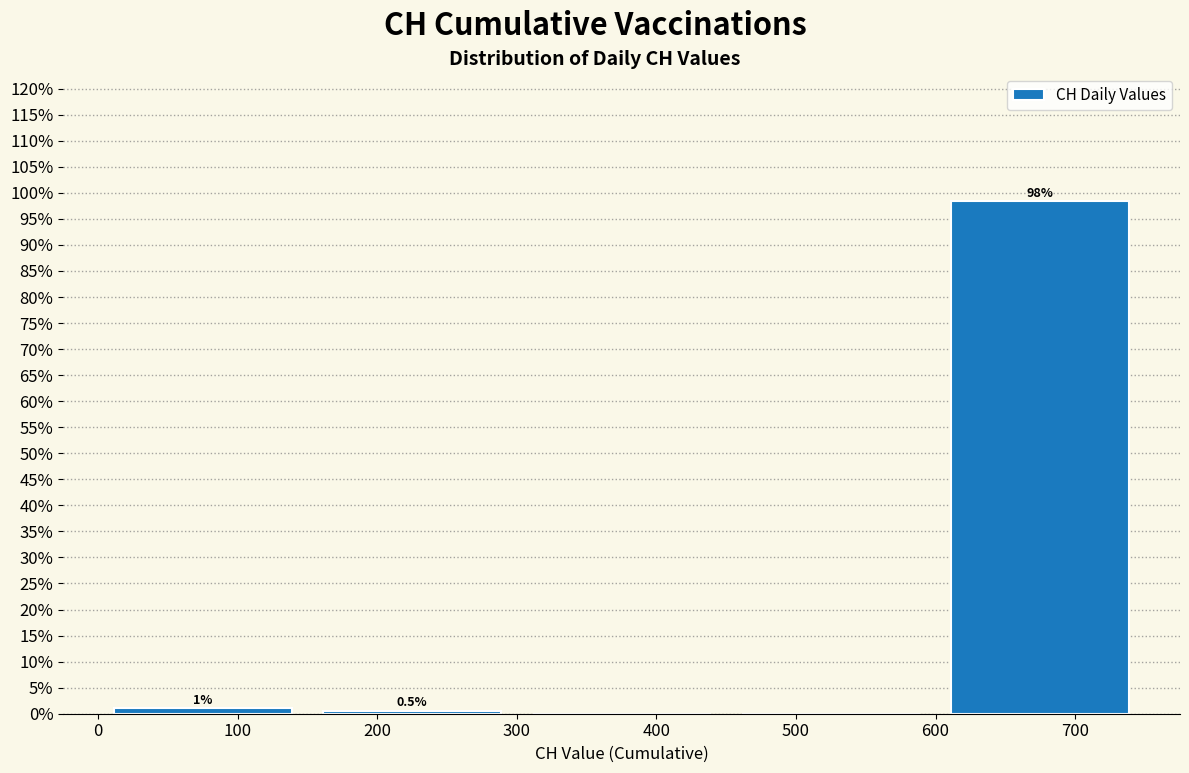

Over which range of the x-axis is the bar tallest?

600 to 750